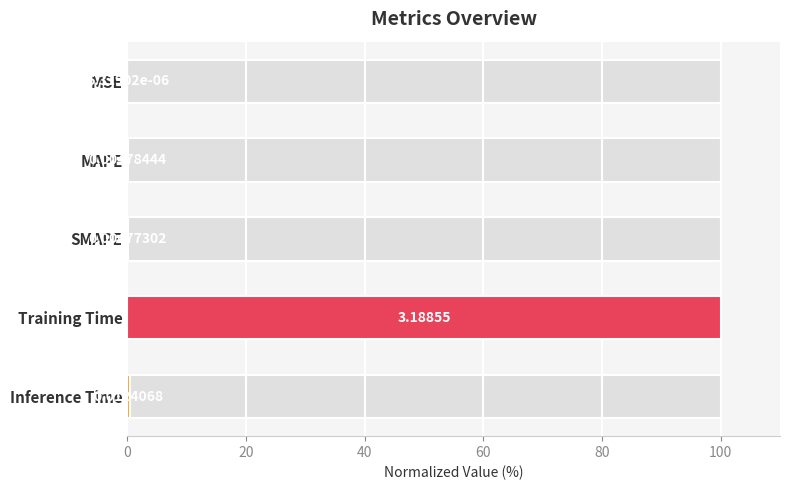

The chart shows a value of 0.4 at Inference Time. True or false?

True